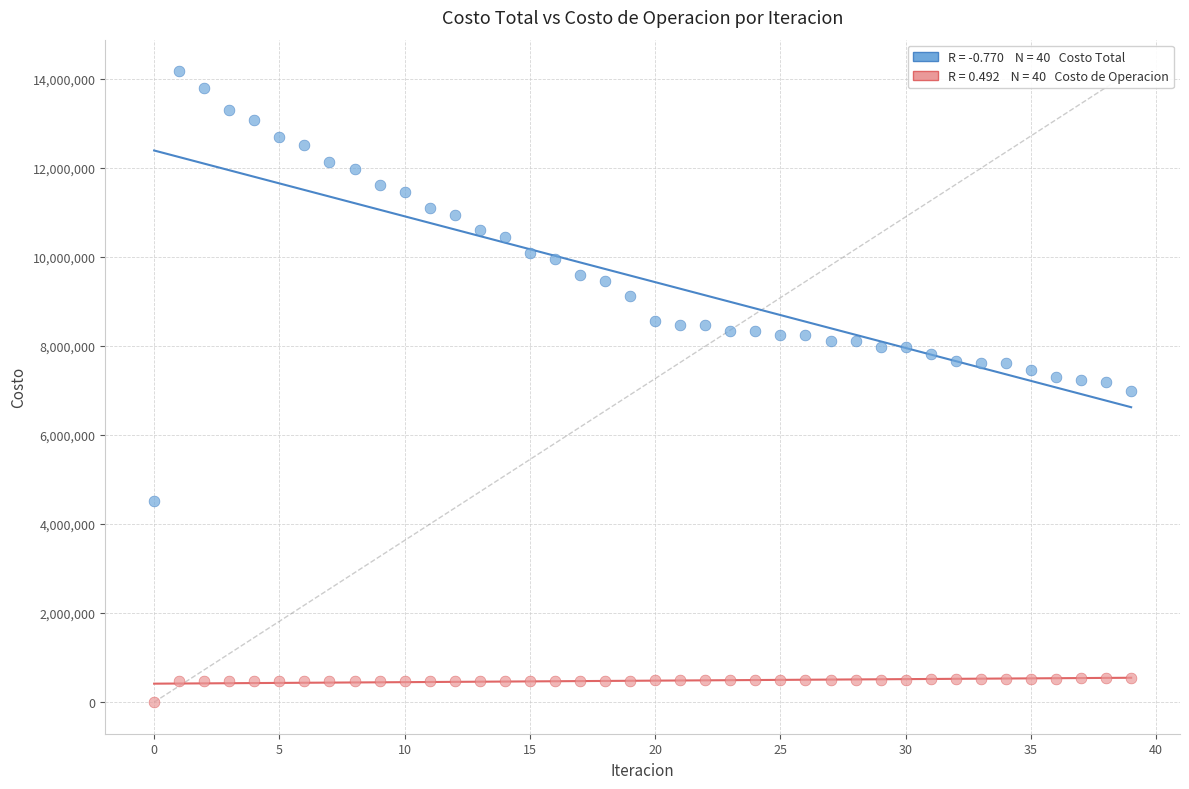

Across all data points, what is the range of Y values (max minus min)?

14172106.5